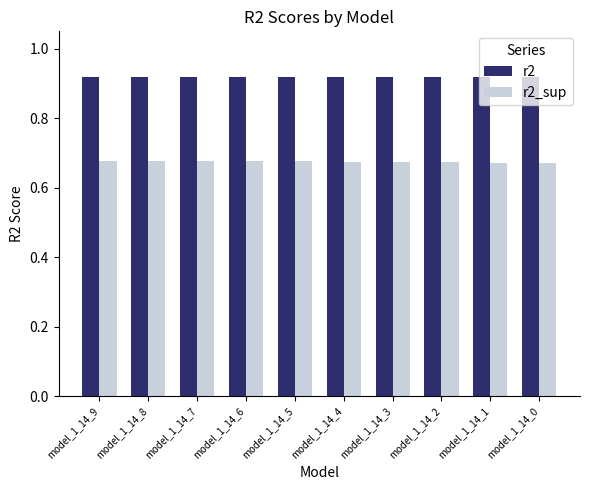

How many r2 values are between 0 and 1?

10